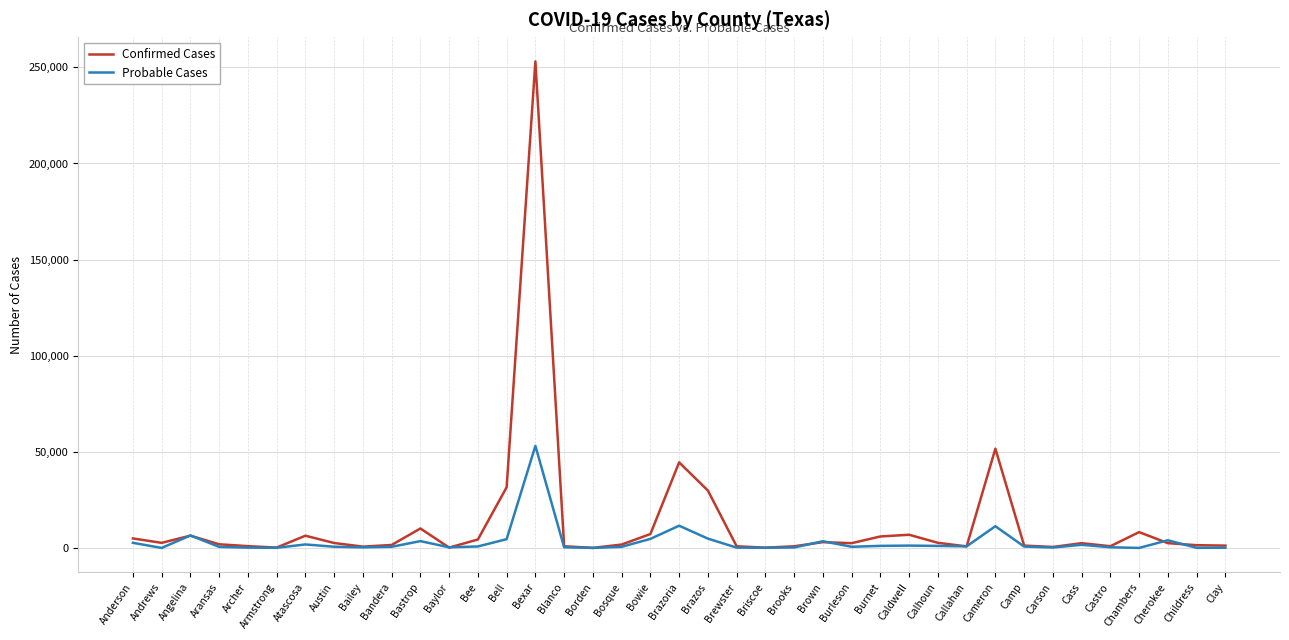

Is it true that Confirmed Cases equals 10113 at Bastrop?

True